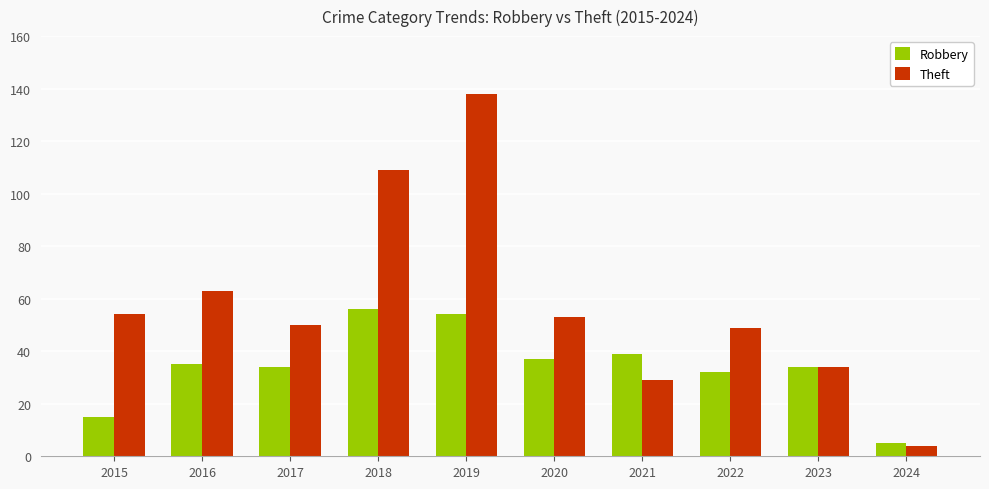

At which category is the sum across all series the highest?

2019